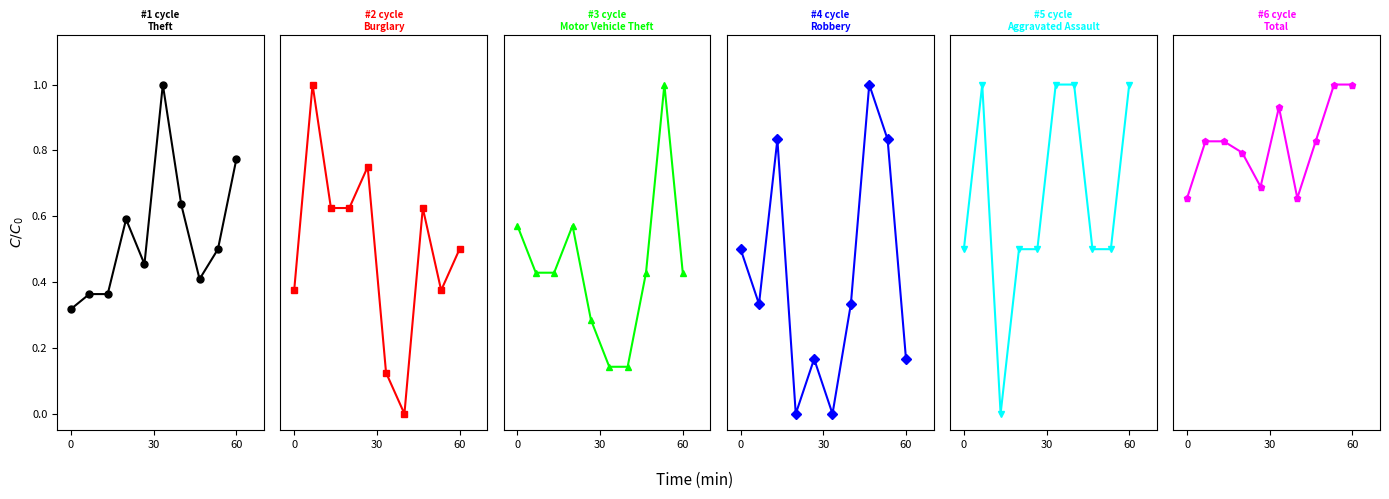

What is the difference between the second highest and second lowest values in the Robbery series?

0.8